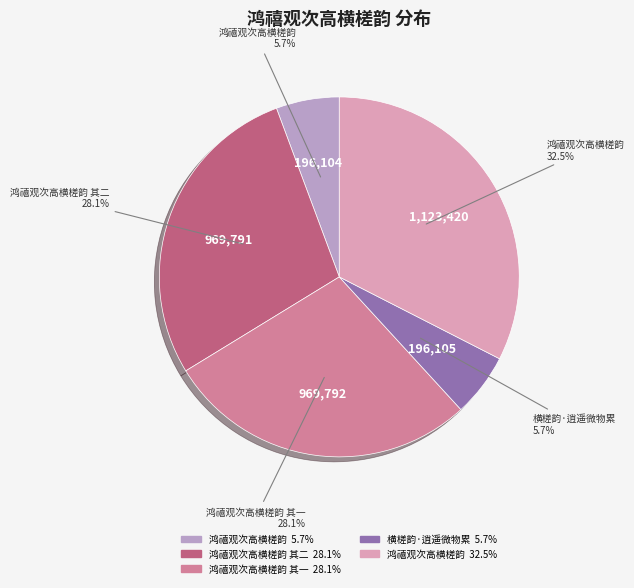

Is there any slice that represents more than half of the pie?

No